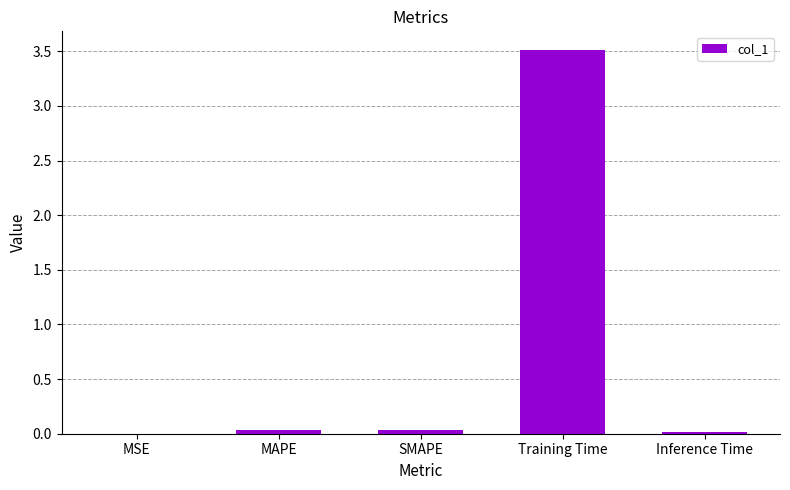

True or false: the data shows 1.3 at Training Time.

False